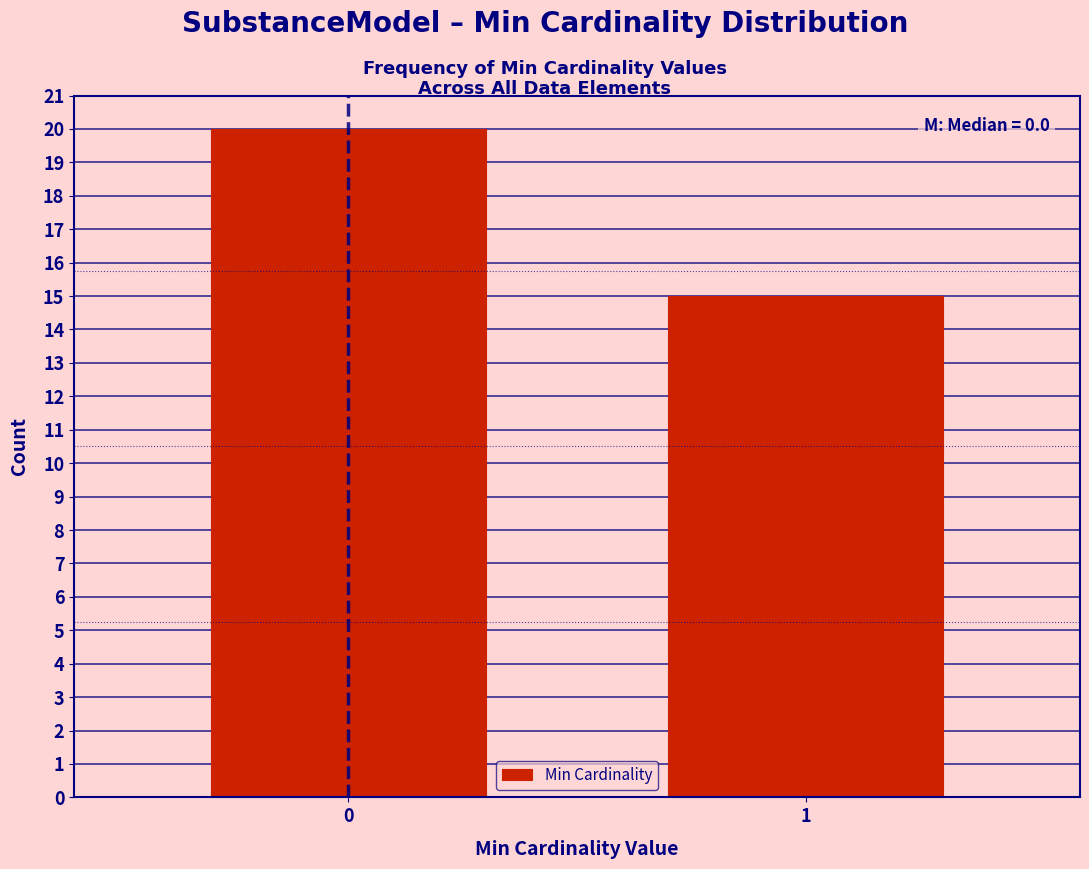

Reading left to right, what are all the values shown in this chart?

20	15